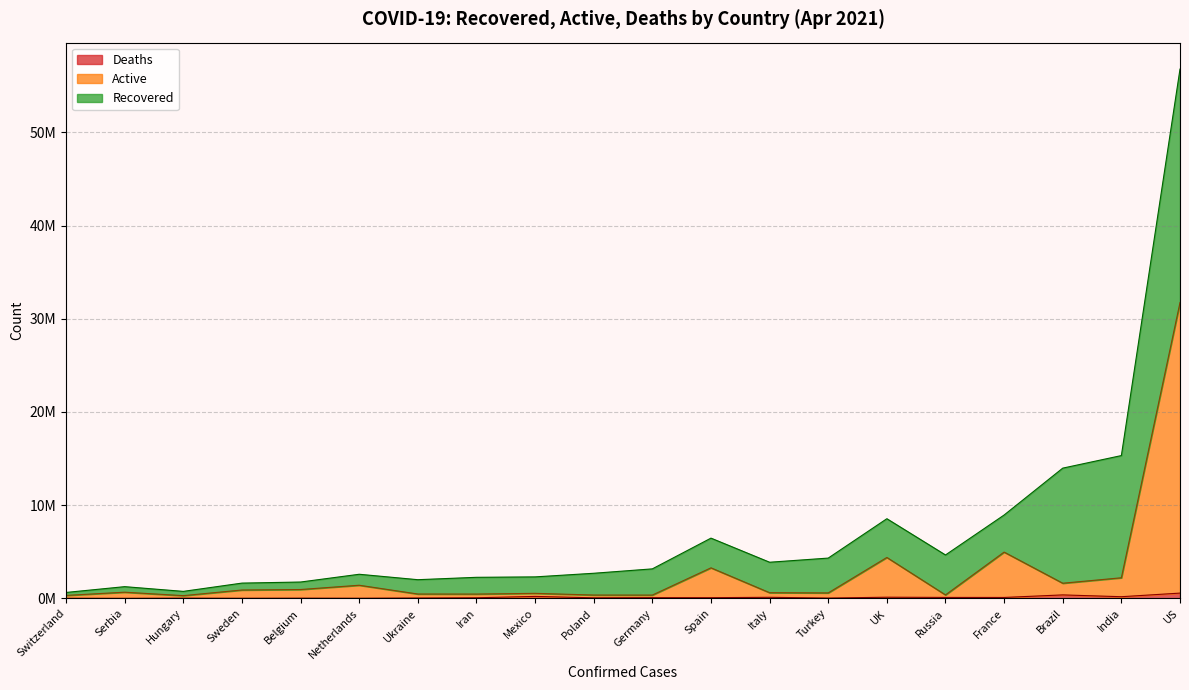

Is it true that Deaths equals 103407 at 2695327?

False